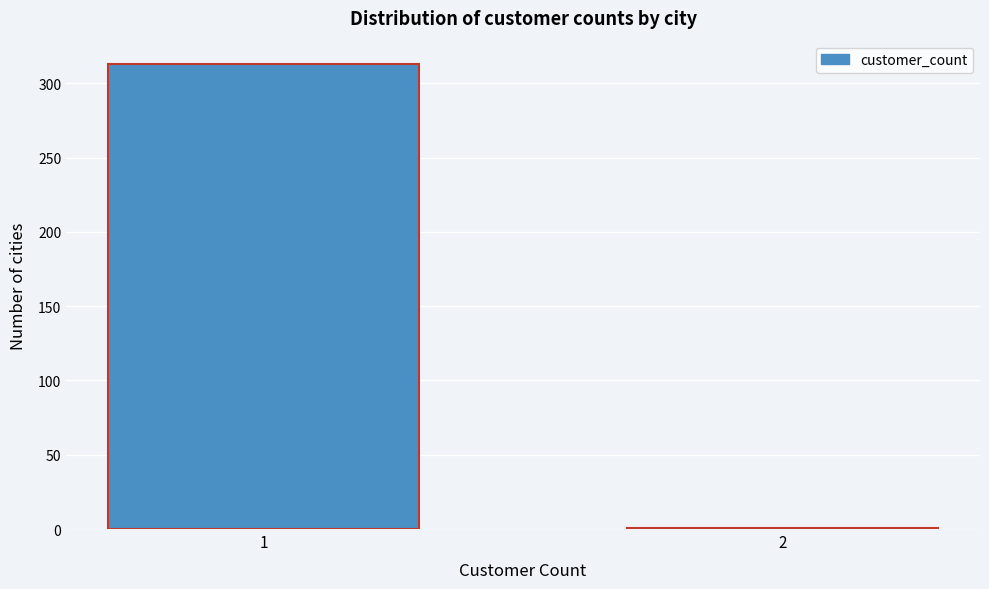

Reading left to right, extract all data points from this chart.

1=313	2=1